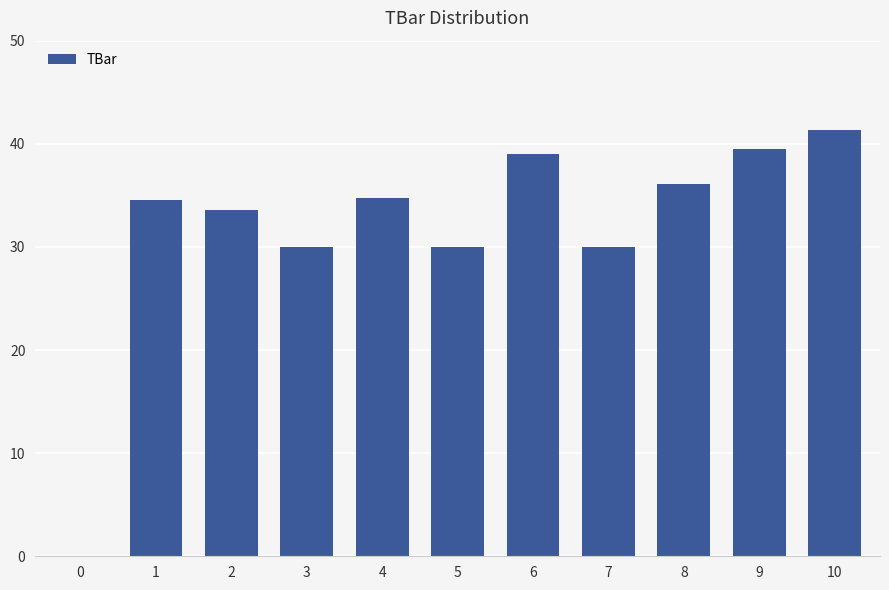

What value does the data have at 6?

39.0